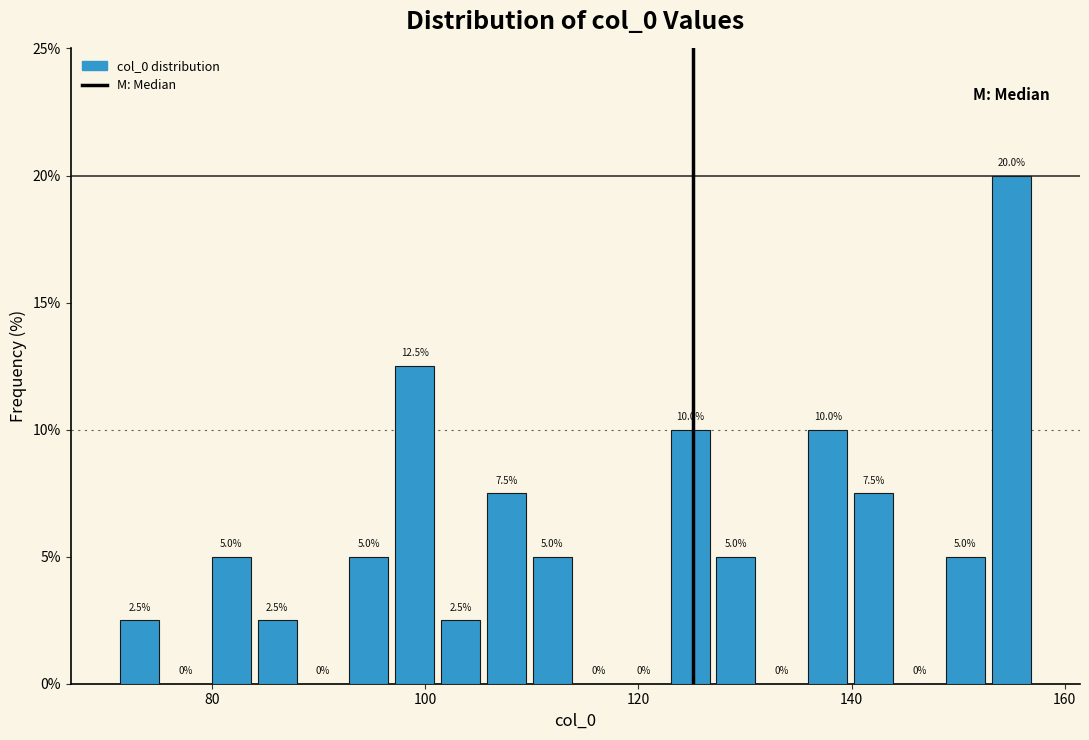

Around what value on the x-axis is the tallest bar? Give the approximate position of its centre, as read against the axis.

154